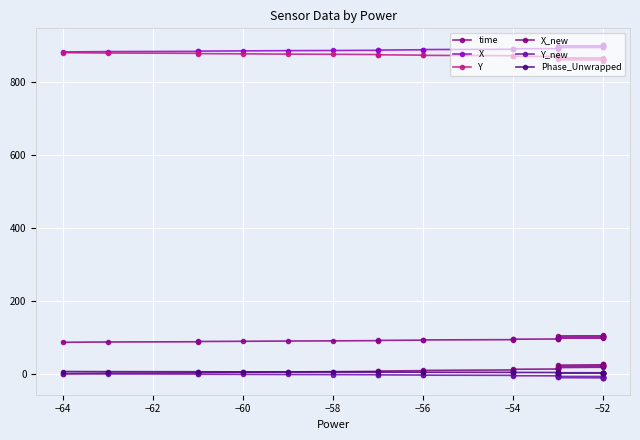

True or false: X_new and Y cross at least once.

False